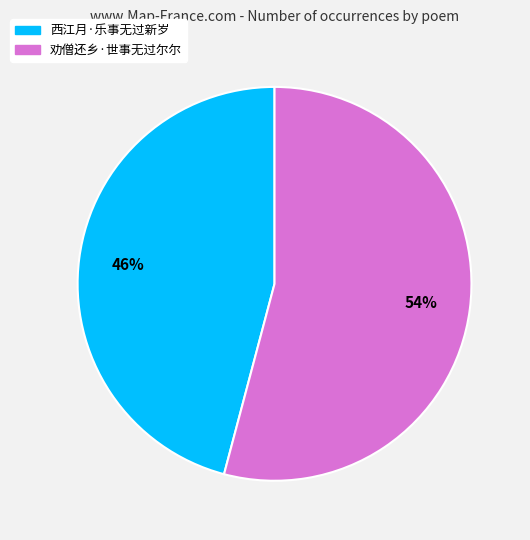

To the nearest percent, what is the combined percentage of 劝僧还乡·世事无过尔尔 and 西江月·乐事无过新岁?

100%